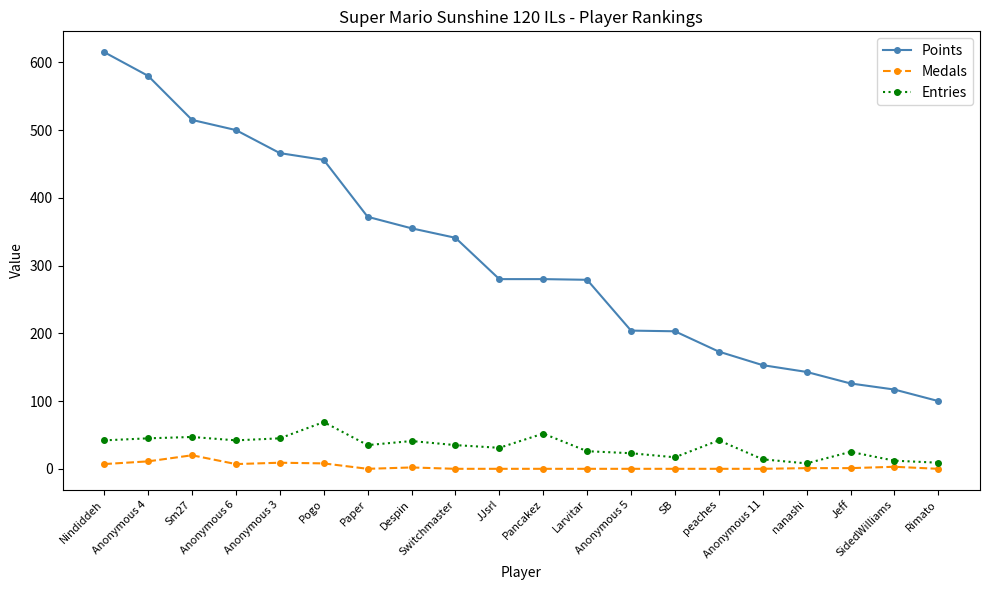

At how many categories does at least one series exceed 351?

8